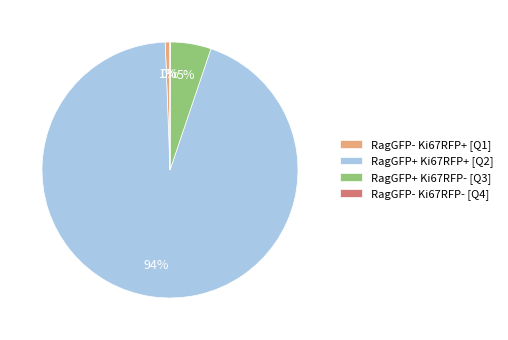

Which has a higher value, RagGFP- Ki67RFP+ [Q1] or RagGFP+ Ki67RFP- [Q3]?

RagGFP+ Ki67RFP- [Q3]